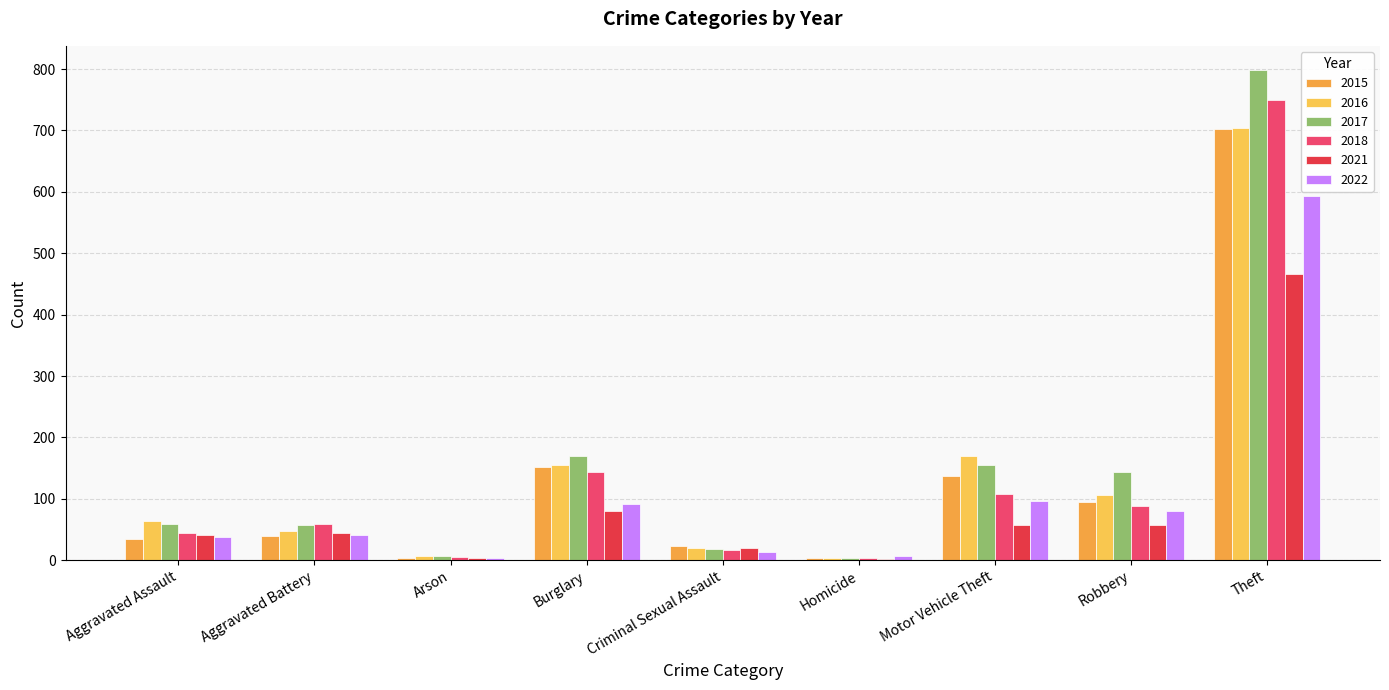

Between Aggravated Battery and Homicide, which is larger?

Aggravated Battery